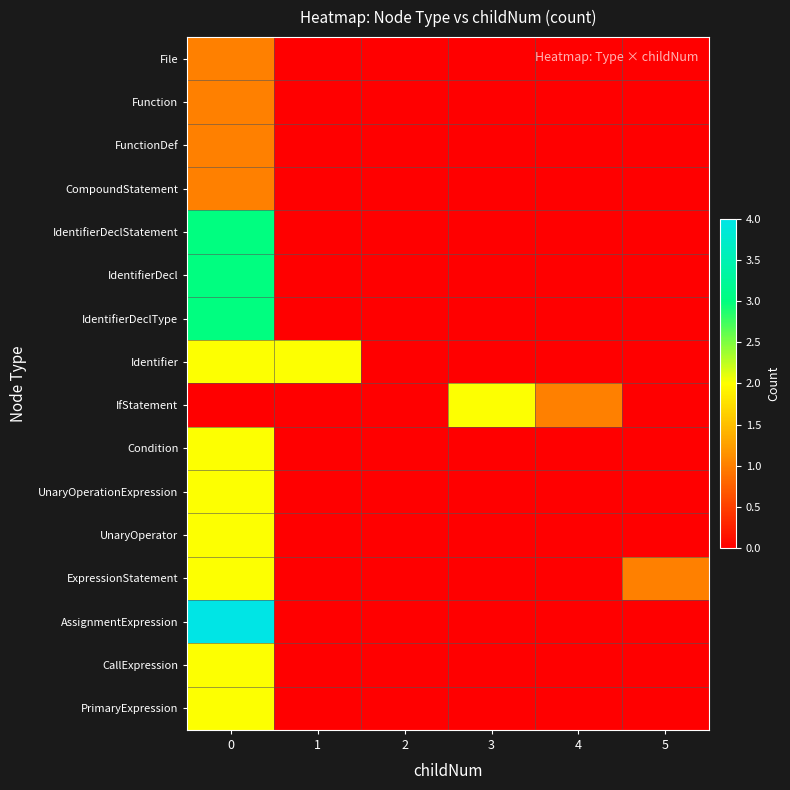

Reading left to right, extract all data points from this chart.

File: 0=1	1=0	2=0	3=0	4=0	5=0
Function: 0=1	1=0	2=0	3=0	4=0	5=0
FunctionDef: 0=1	1=0	2=0	3=0	4=0	5=0
CompoundStatement: 0=1	1=0	2=0	3=0	4=0	5=0
IdentifierDeclStatement: 0=3	1=0	2=0	3=0	4=0	5=0
IdentifierDecl: 0=3	1=0	2=0	3=0	4=0	5=0
IdentifierDeclType: 0=3	1=0	2=0	3=0	4=0	5=0
Identifier: 0=2	1=2	2=0	3=0	4=0	5=0
IfStatement: 0=0	1=0	2=0	3=2	4=1	5=0
Condition: 0=2	1=0	2=0	3=0	4=0	5=0
UnaryOperationExpression: 0=2	1=0	2=0	3=0	4=0	5=0
UnaryOperator: 0=2	1=0	2=0	3=0	4=0	5=0
ExpressionStatement: 0=2	1=0	2=0	3=0	4=0	5=1
AssignmentExpression: 0=4	1=0	2=0	3=0	4=0	5=0
CallExpression: 0=2	1=0	2=0	3=0	4=0	5=0
PrimaryExpression: 0=2	1=0	2=0	3=0	4=0	5=0